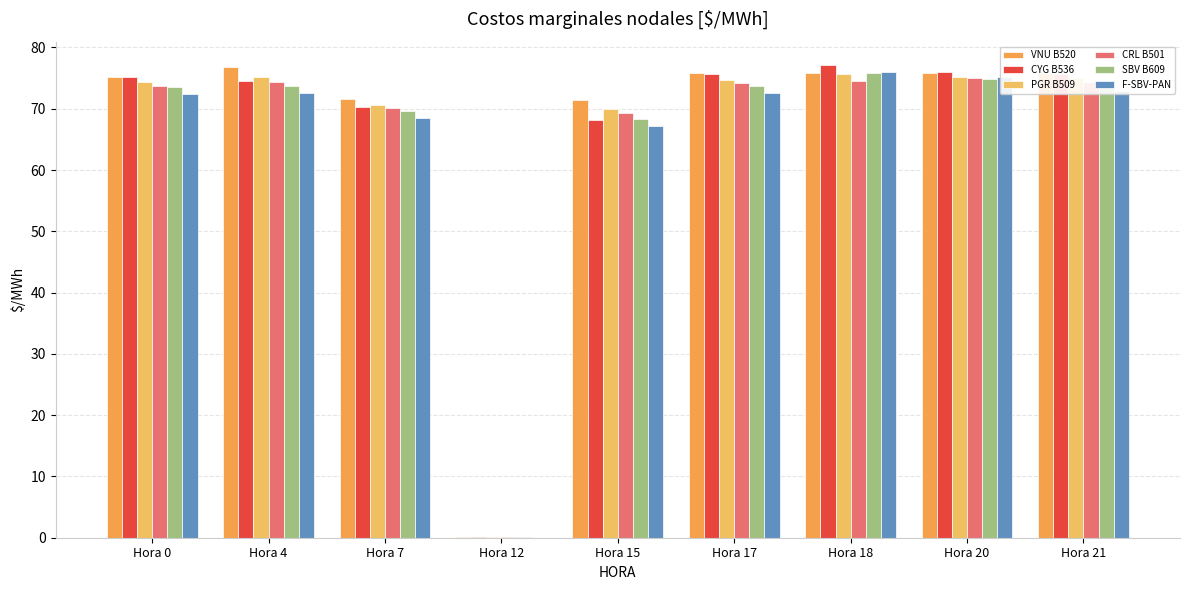

What is the difference between the maximum and minimum values in the CRL B501 series?

74.9